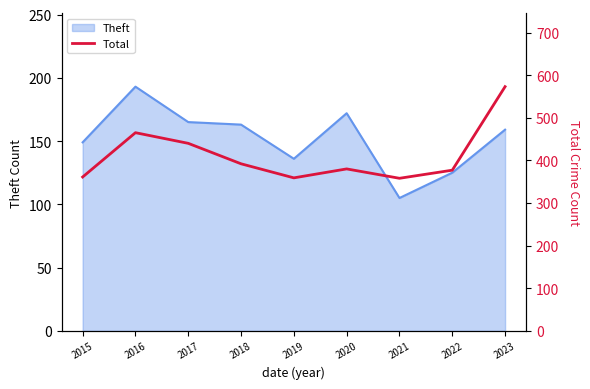

Reading left to right, extract all data points from this chart.

361	465	440	392	359	380	358	377	573